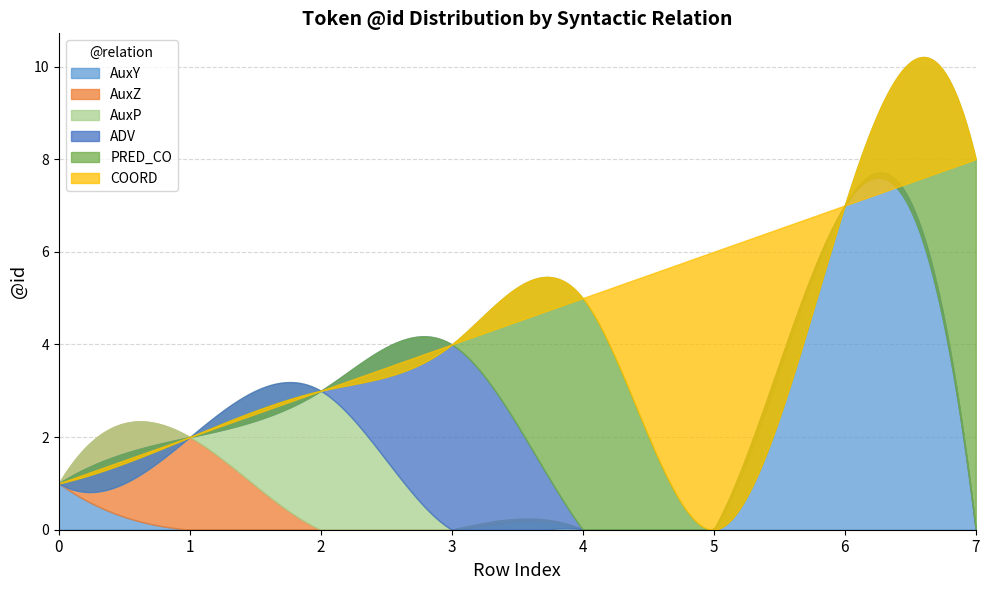

True or false: there are more than 0 points higher than both neighbors.

False